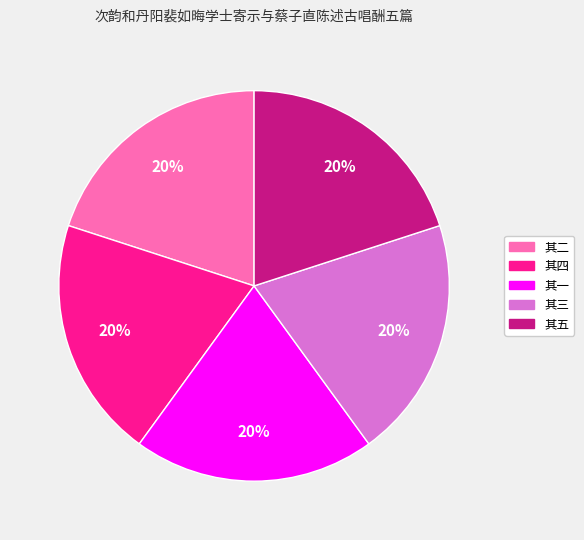

Is there a majority slice in this chart?

No